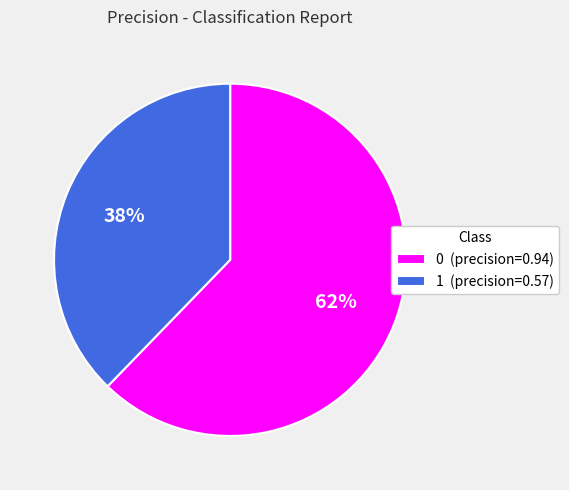

Combined, do 0 and 1 account for over 50%?

Yes